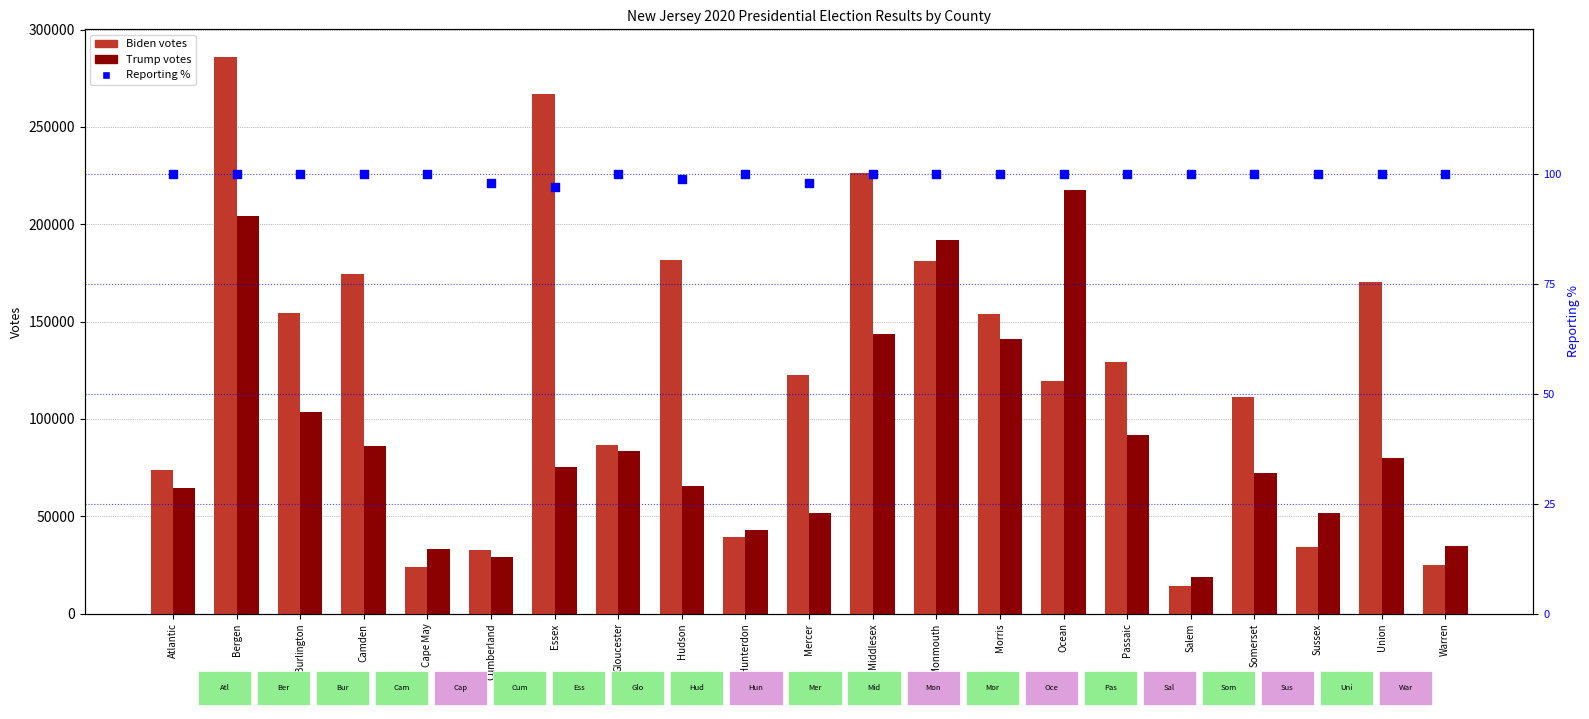

What are all the series names shown in the legend?

Biden, Trump, Reporting %